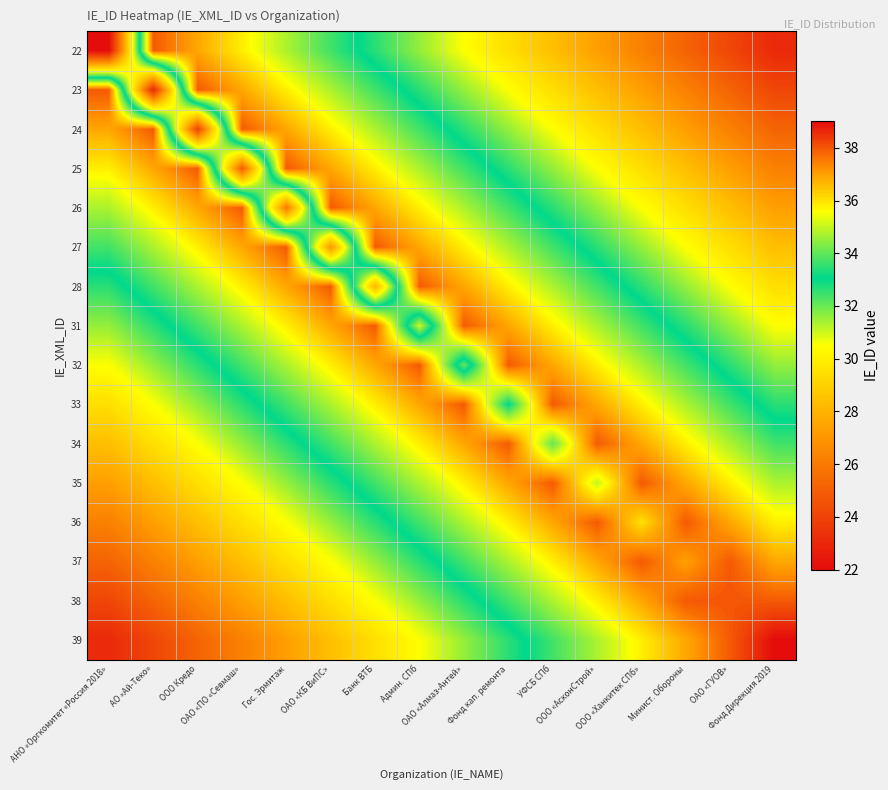

At ООО «АсконСтрой», list the series in order from smallest to largest.

22, 23, 24, 25, 26, 27, 28, 31, 39, 35, 32, 38, 33, 37, 34, 36